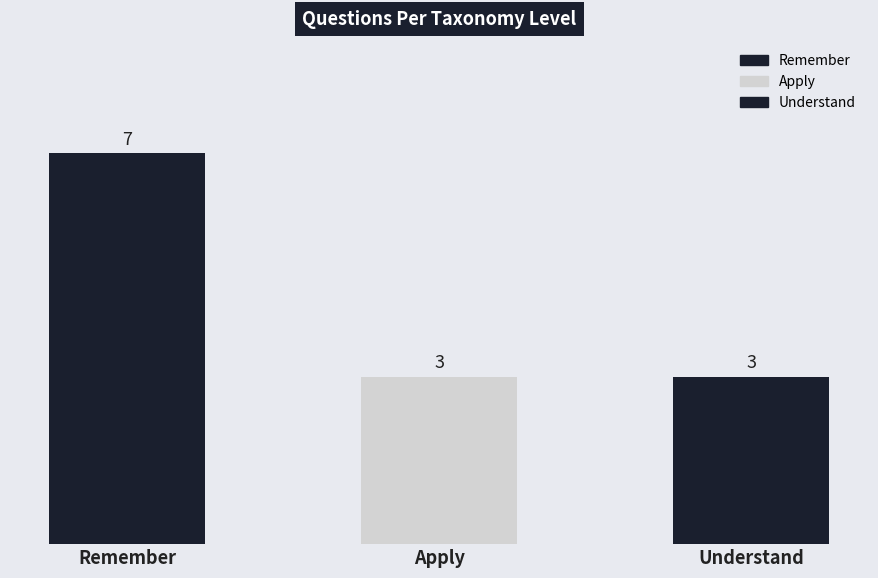

Which has a higher value, Apply or Remember?

Remember